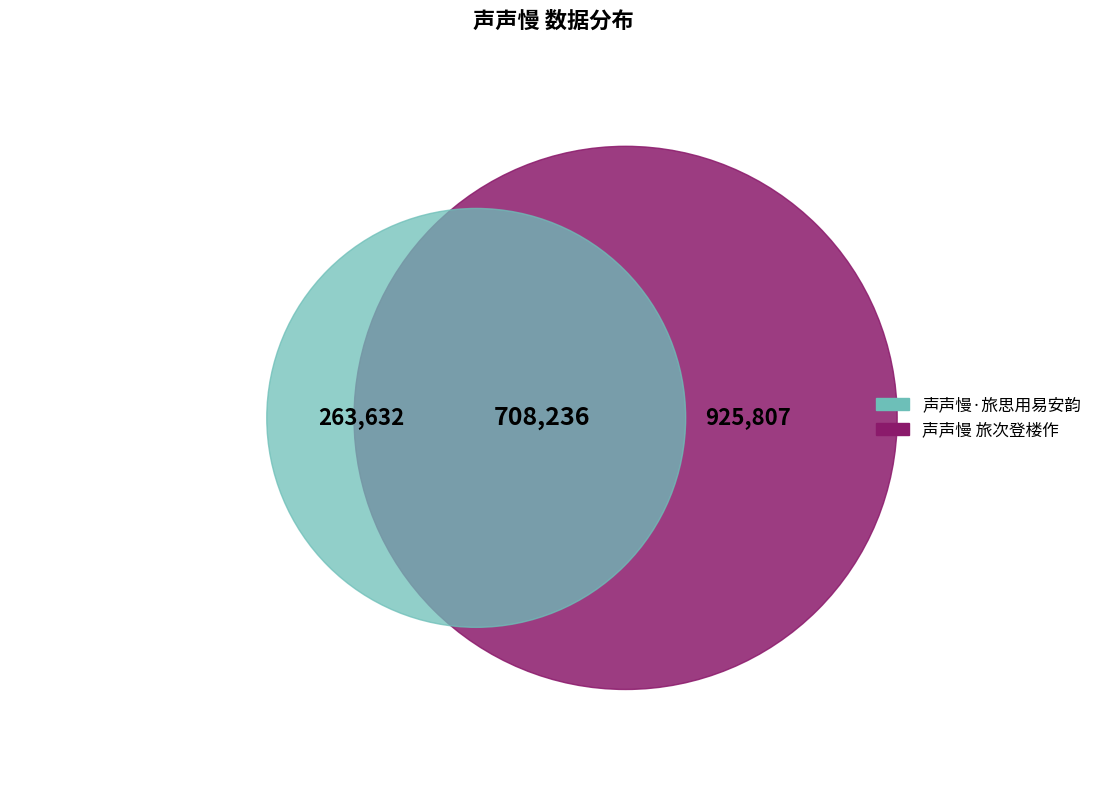

Is there any slice that represents more than half of the pie?

No